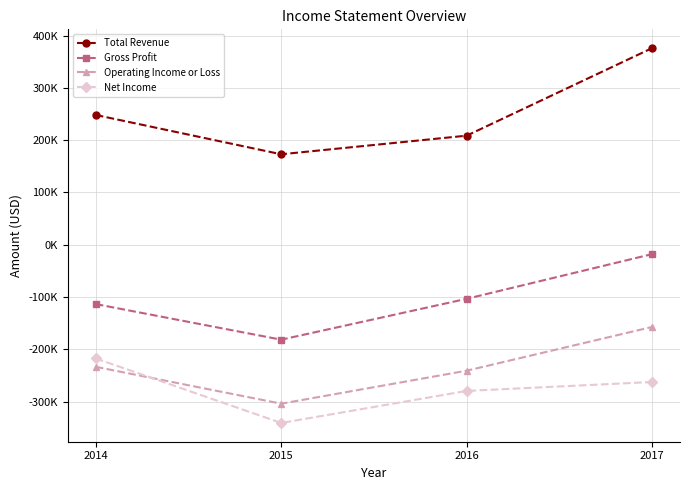

What are all the series names shown in the legend?

Total Revenue, Gross Profit, Operating Income or Loss, Net Income